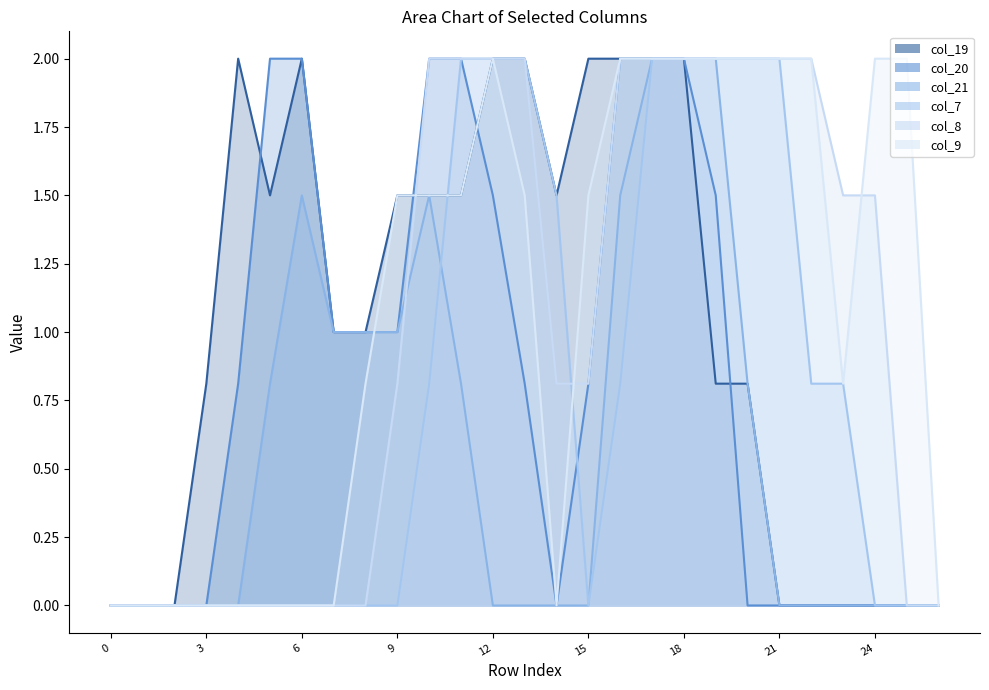

Where is the first local maximum for col_21?

6